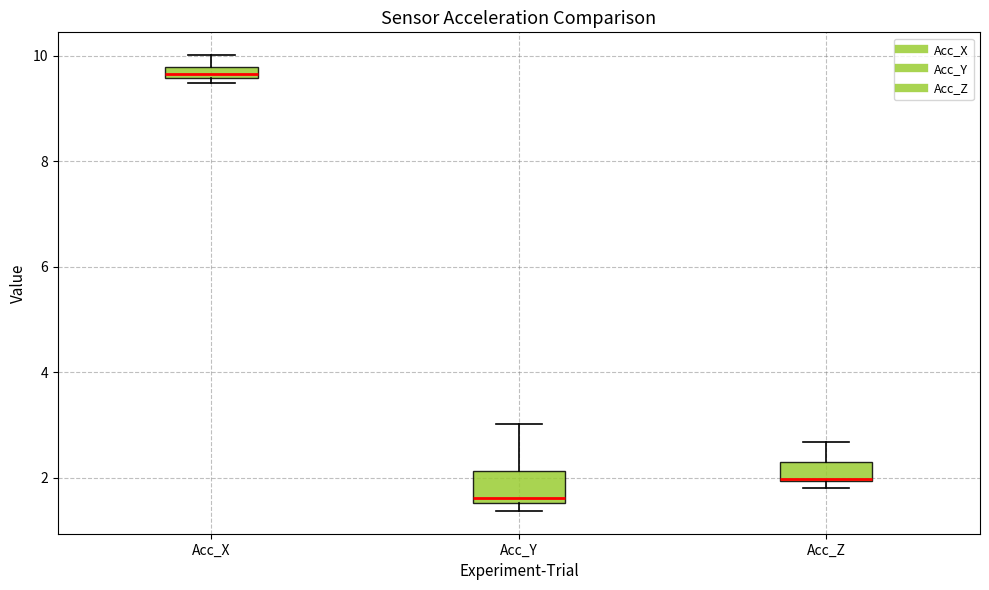

Which box is the tallest, from its lower edge to its upper edge?

Acc_Y